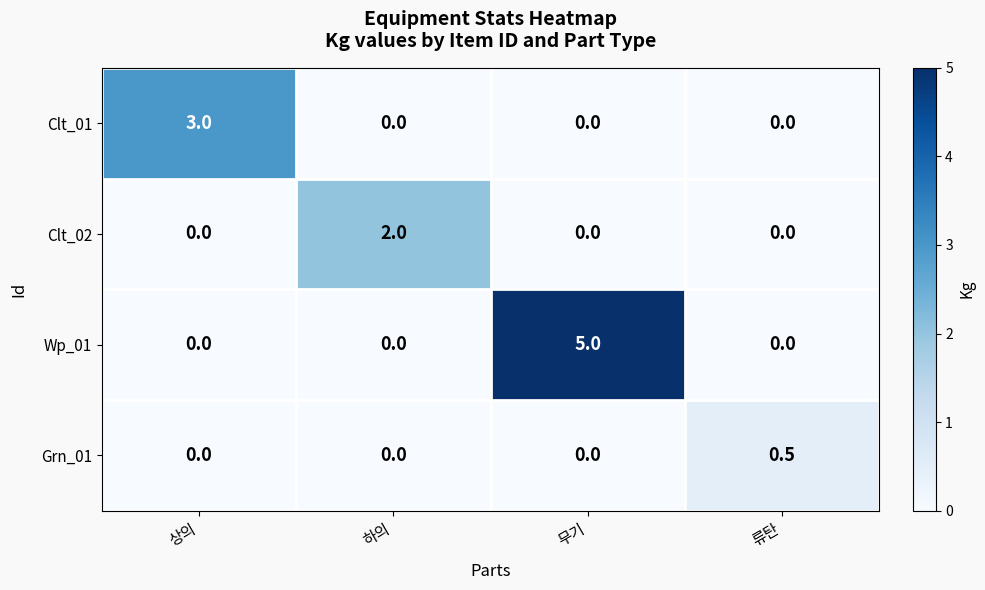

Reading left to right, list all the values displayed in this chart.

Clt_01: 상의=3.0	하의=0.0	무기=0.0	류탄=0.0
Clt_02: 상의=0.0	하의=2.0	무기=0.0	류탄=0.0
Wp_01: 상의=0.0	하의=0.0	무기=5.0	류탄=0.0
Grn_01: 상의=0.0	하의=0.0	무기=0.0	류탄=0.5